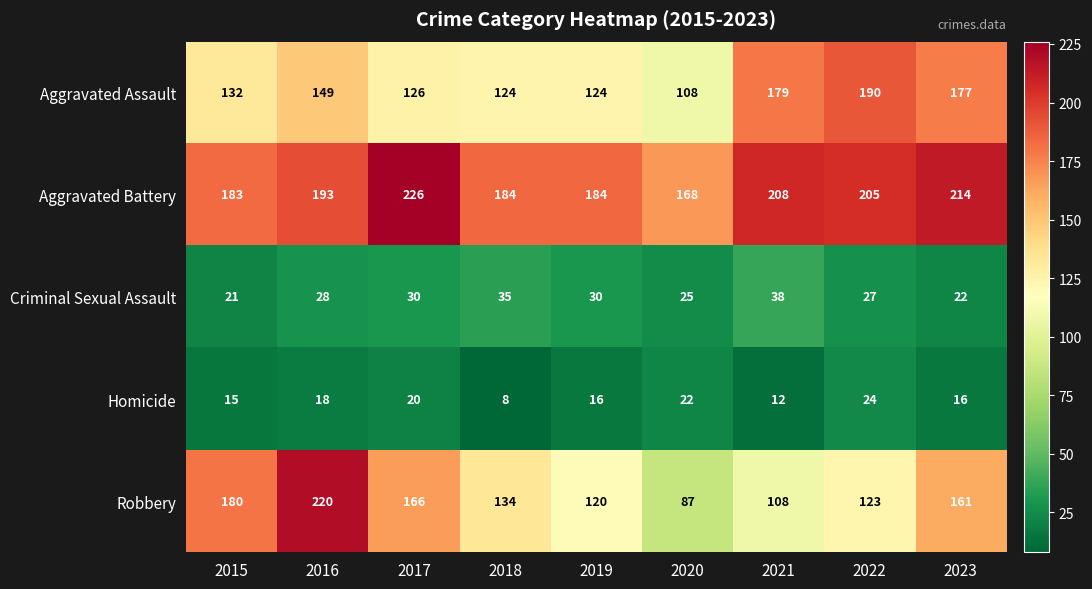

What value does the Robbery series have at 2022, to the nearest 10?

120